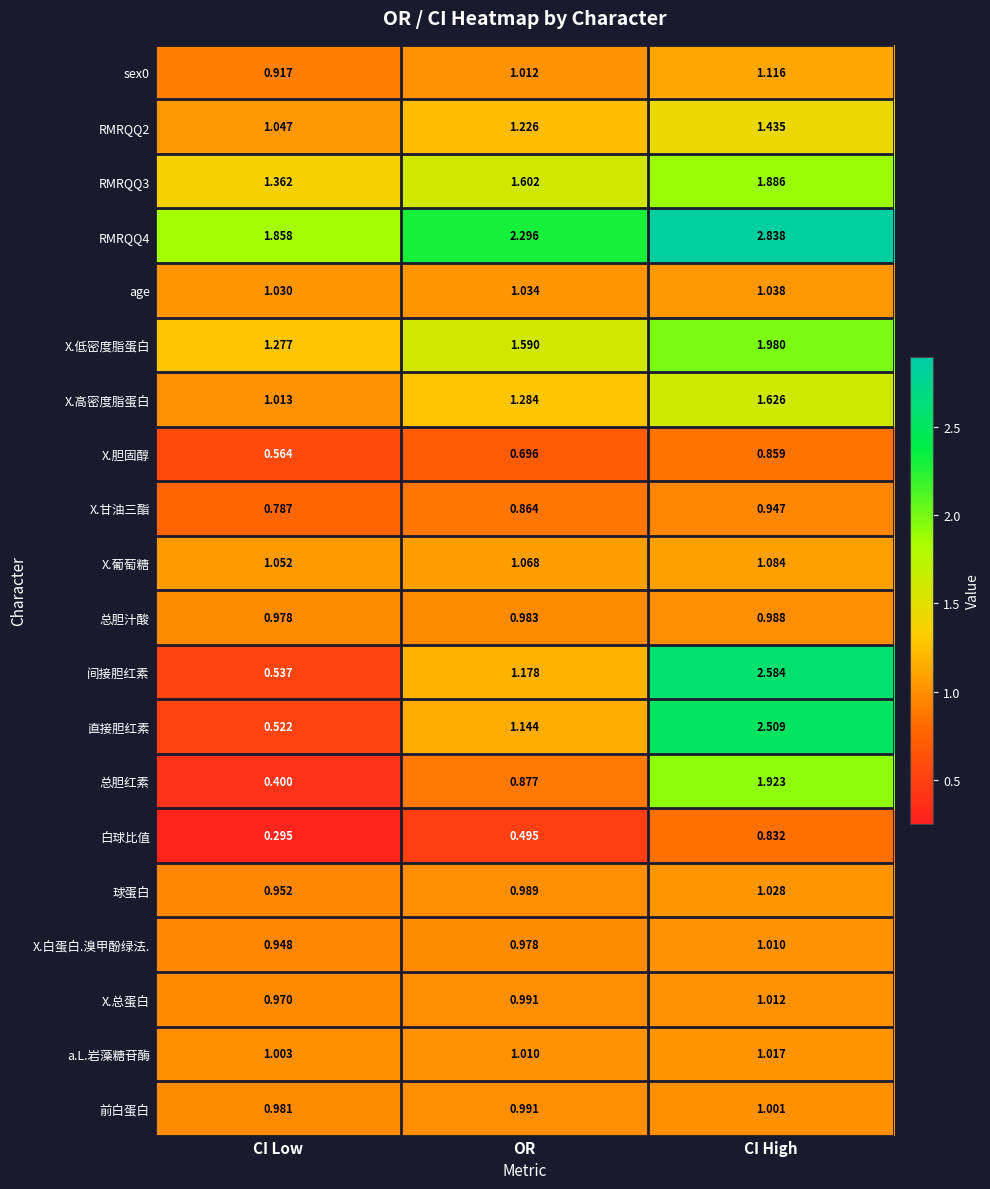

Which label corresponds to the smallest value in the chart?

CI Low